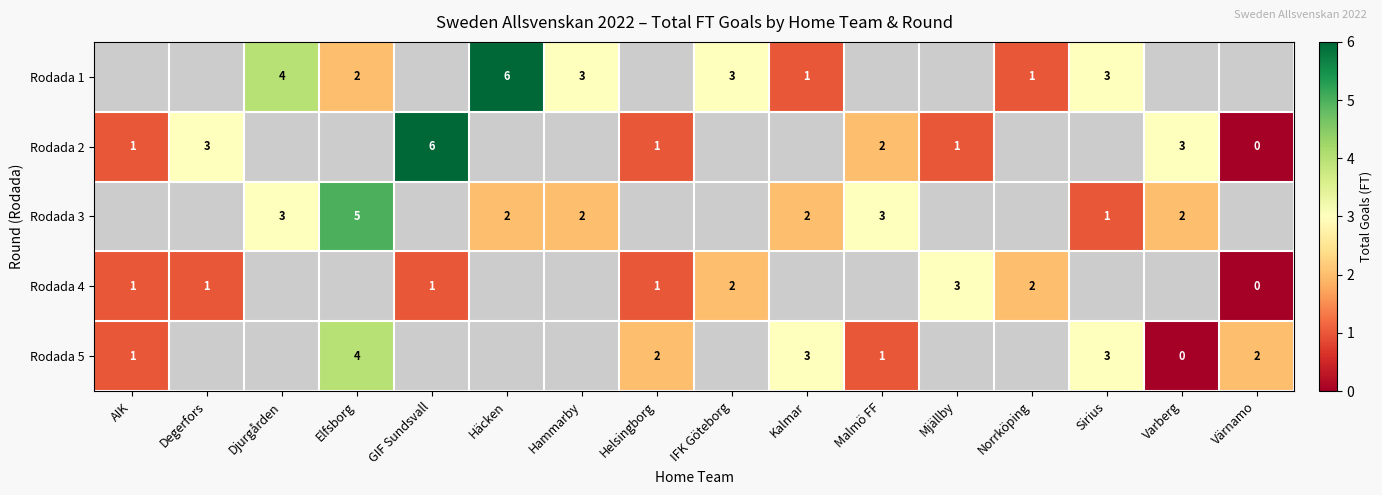

Is the value of Rodada 4 at Värnamo greater than the value of Rodada 3 at Varberg?

No